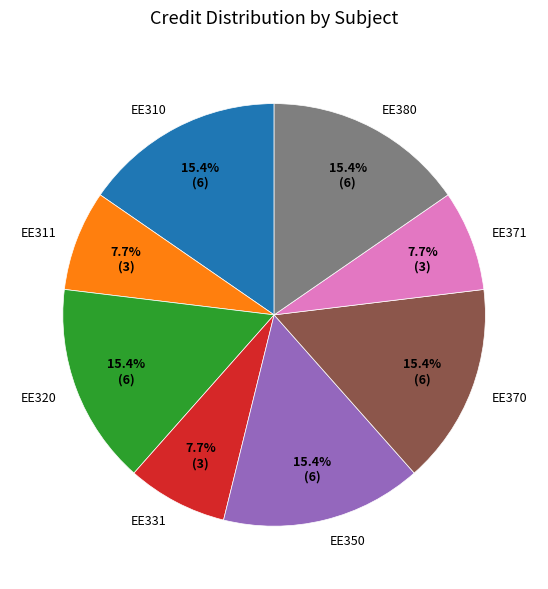

Is EE320 the majority of the pie?

No